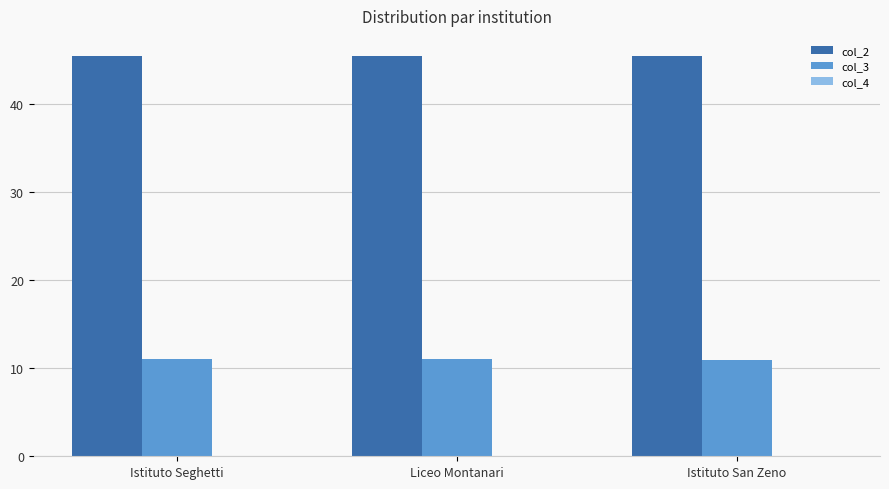

What is the maximum value for col_2?

45.4